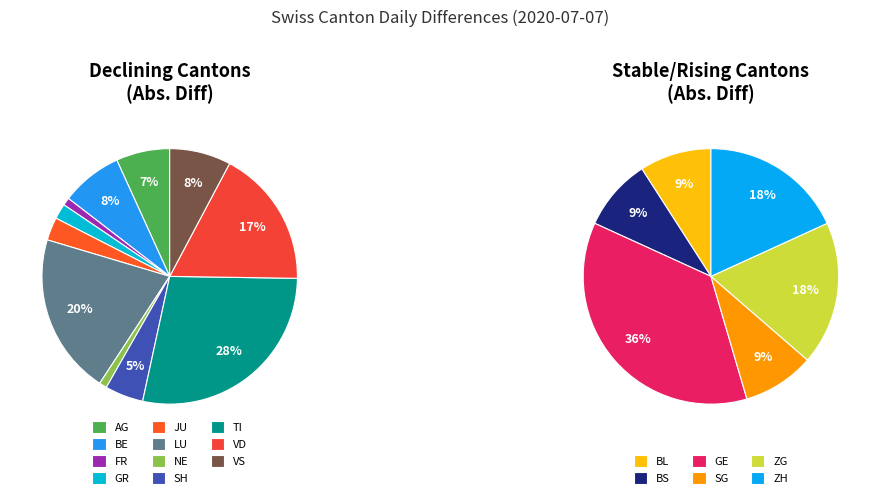

Count the number of slices in the pie.

17